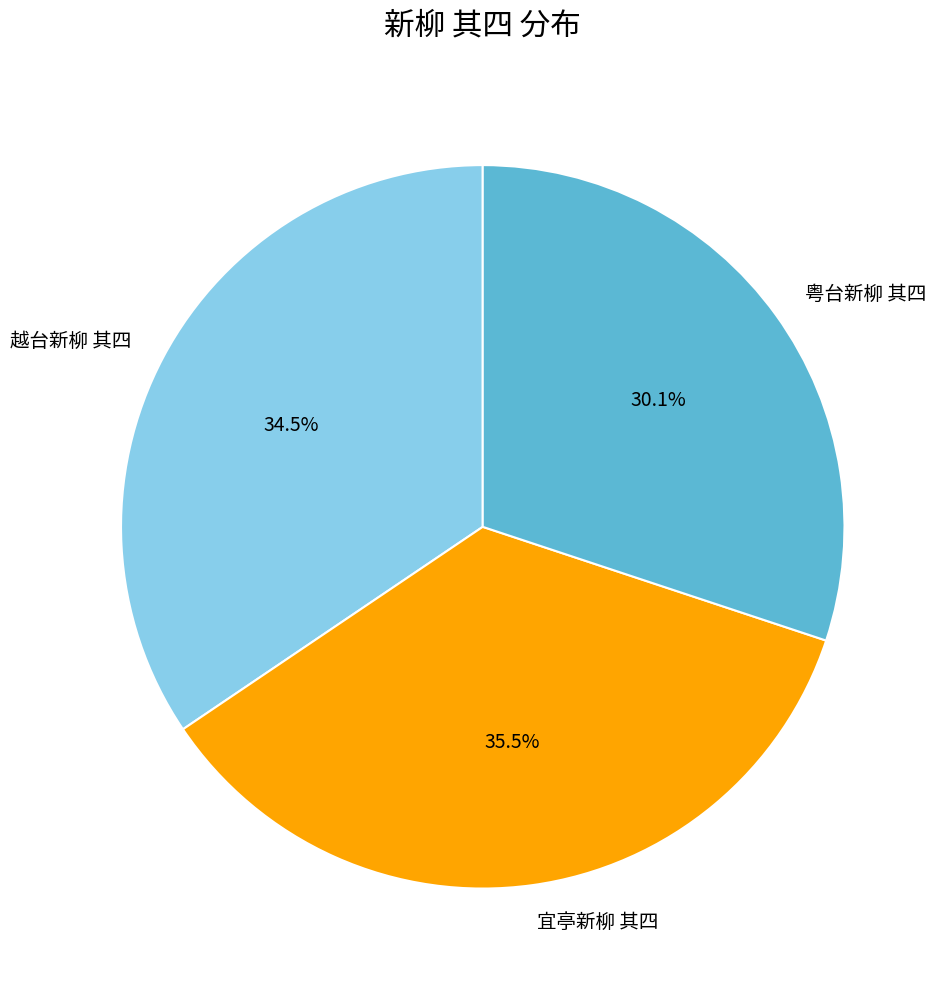

What portion of the pie excludes 越台新柳 其四?

65.5%